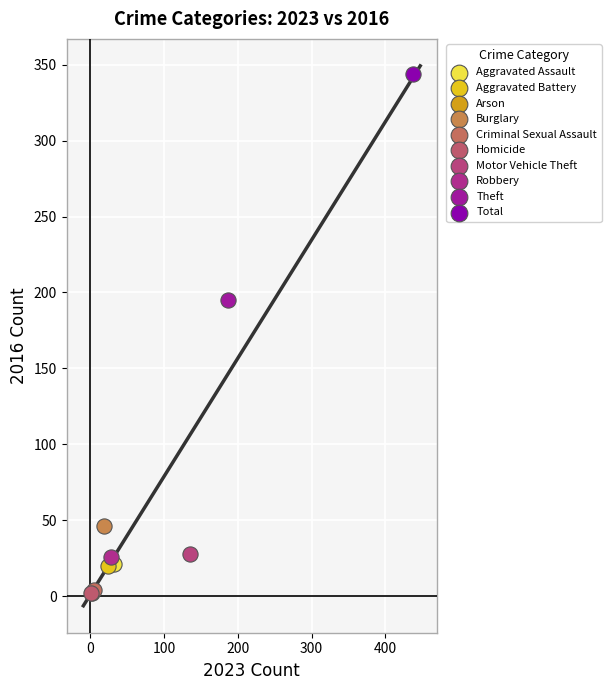

What are all the series names shown in the legend?

Aggravated Assault, Aggravated Battery, Arson, Burglary, Criminal Sexual Assault, Homicide, Motor Vehicle Theft, Robbery, Theft, Total